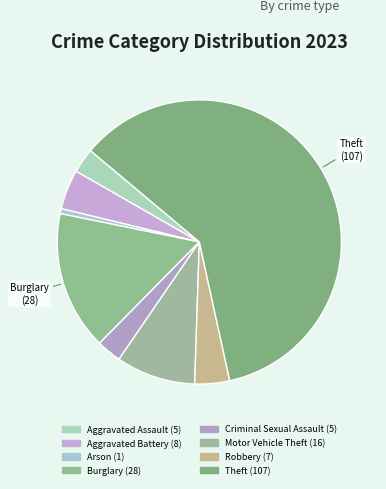

Is there any slice that represents more than half of the pie?

Yes